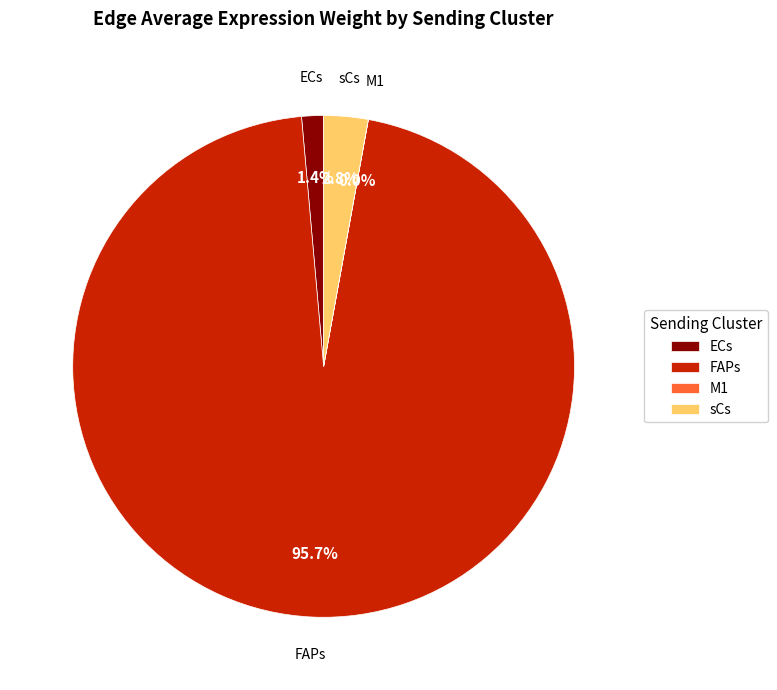

The ECs slice represents 1% of the pie. True or false?

True